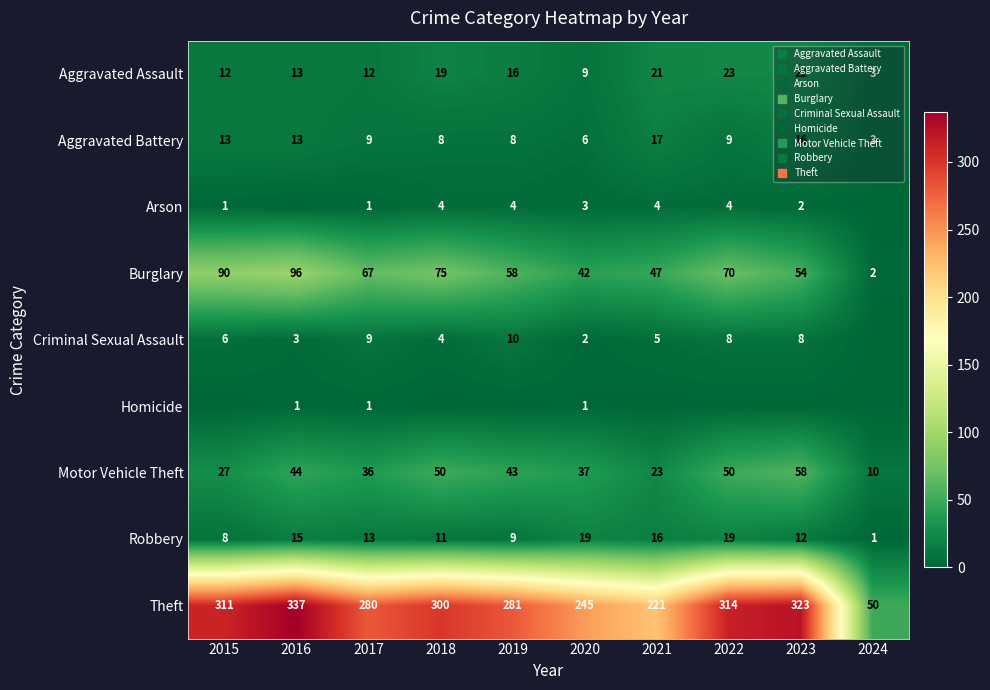

Between 2019 and 2024, which is larger?

2019